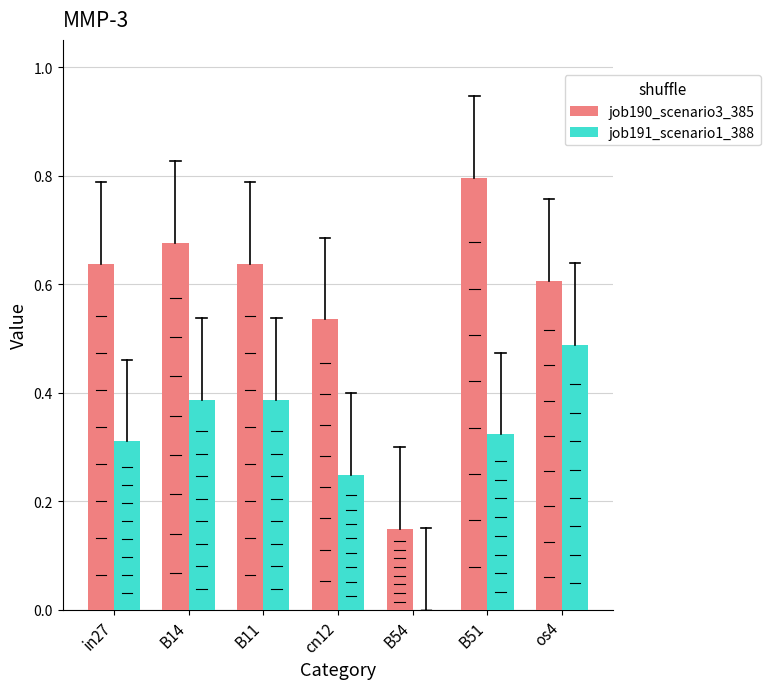

What is the sum of all job190_scenario3_385 values?

4.0